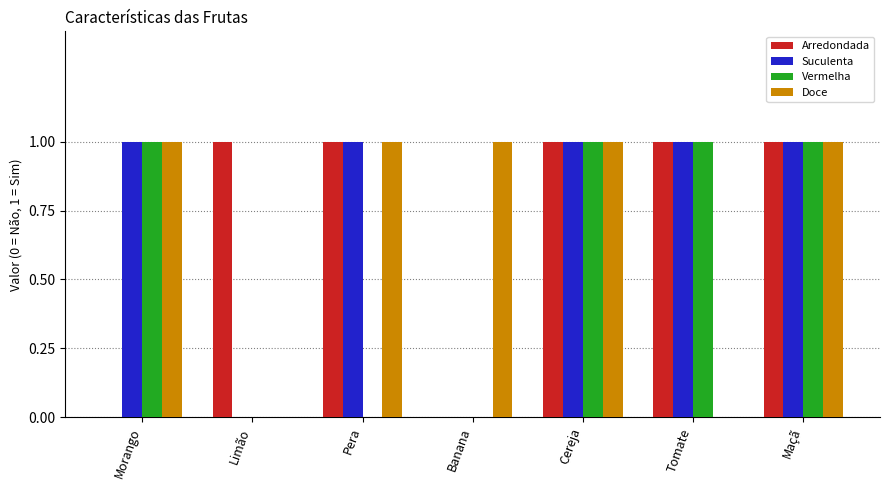

The Doce series shows 1 at Cereja. True or false?

True